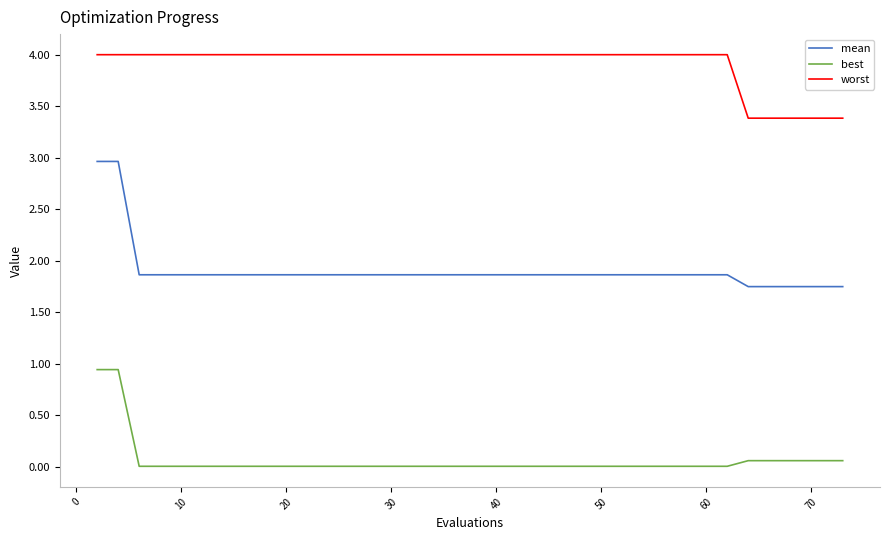

List the series in order of their overall mean, lowest first.

best, mean, worst